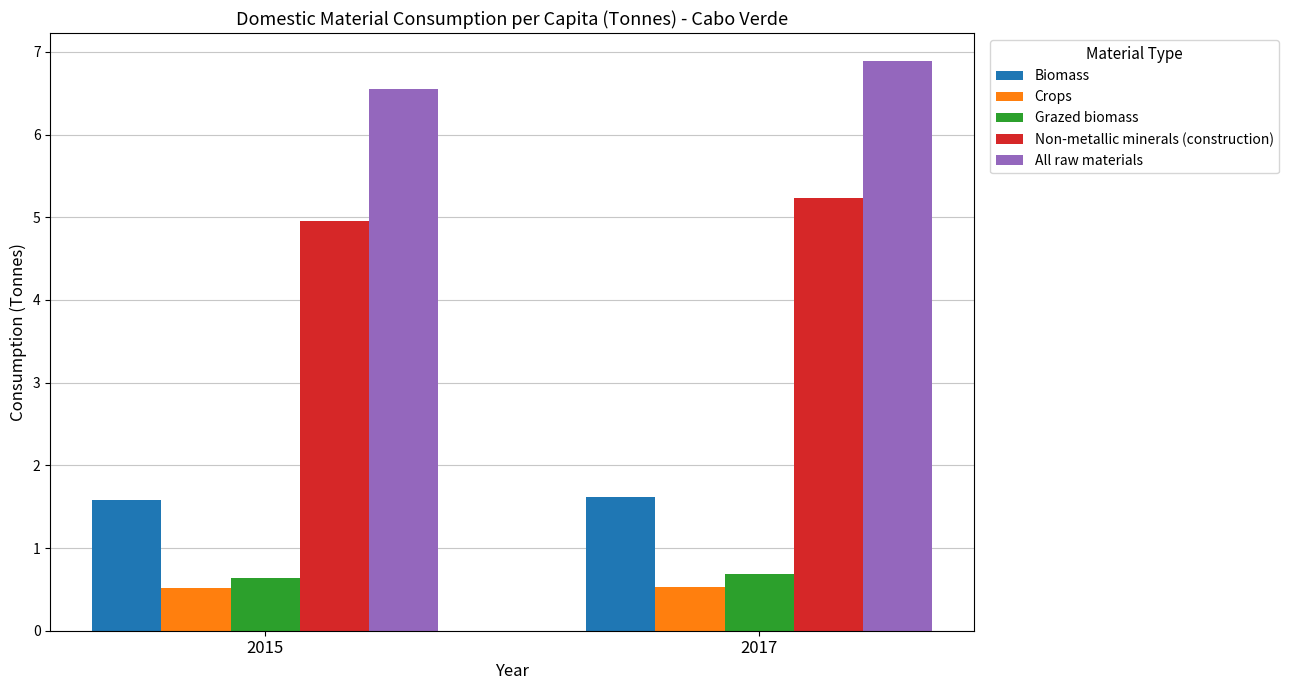

Is the value of Grazed biomass at 2015 greater than the value of Biomass at 2017?

No